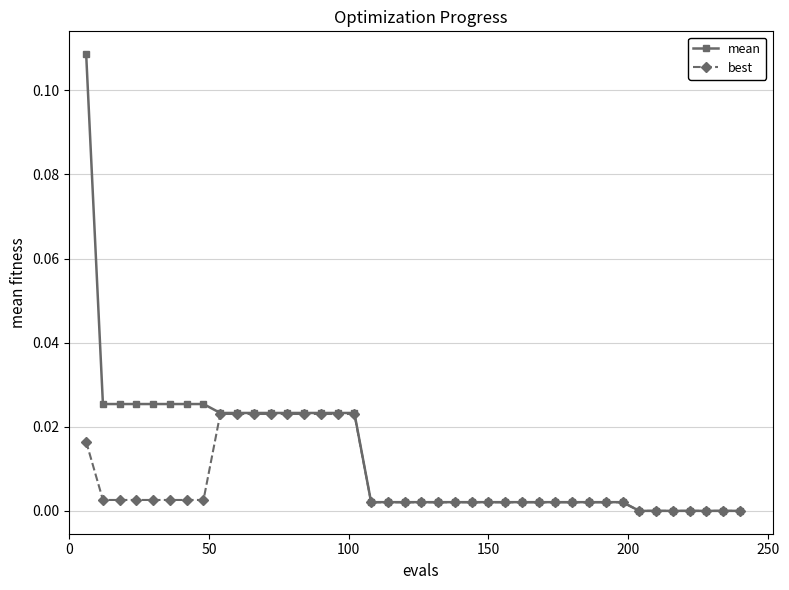

Which series has the widest spread of values?

mean